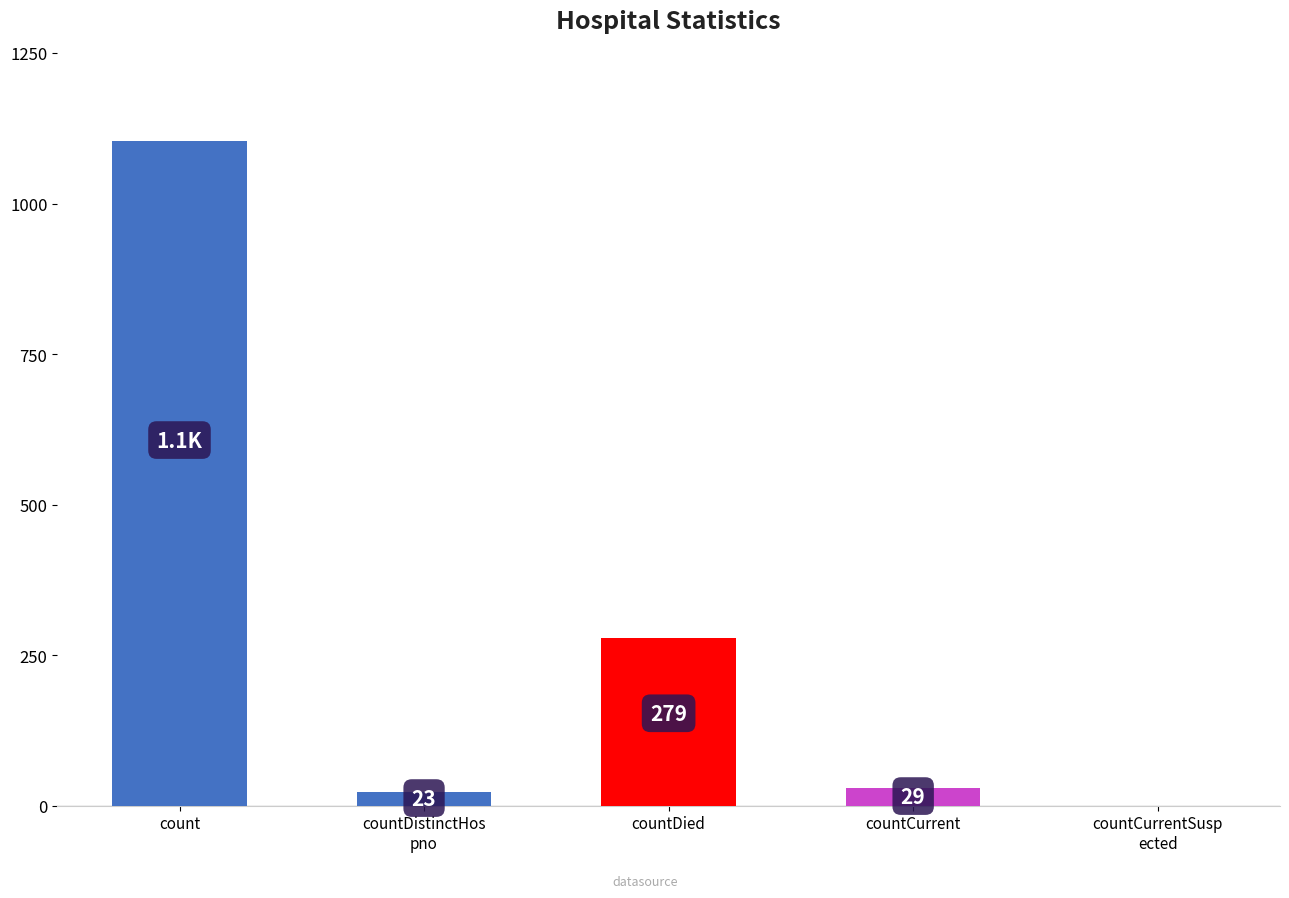

What is the change in value from countDied to countCurrentSusp
ected?

-279